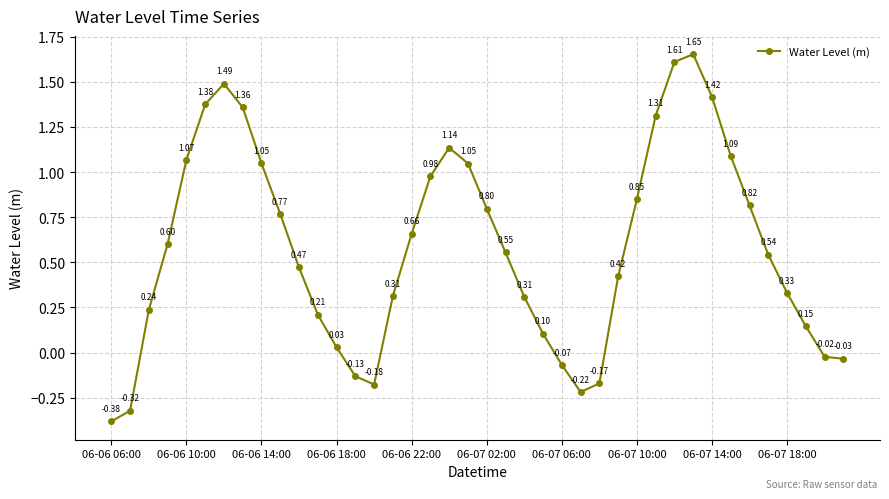

What is the average value?

0.6